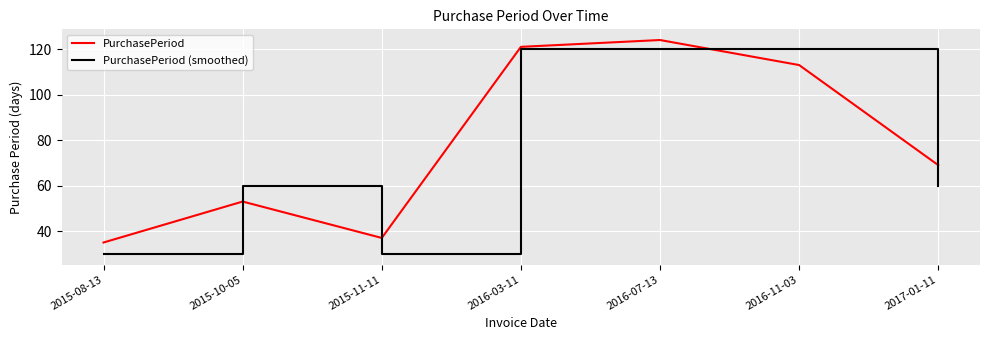

What are all the series names shown in the legend?

PurchasePeriod, PurchasePeriod (smoothed)